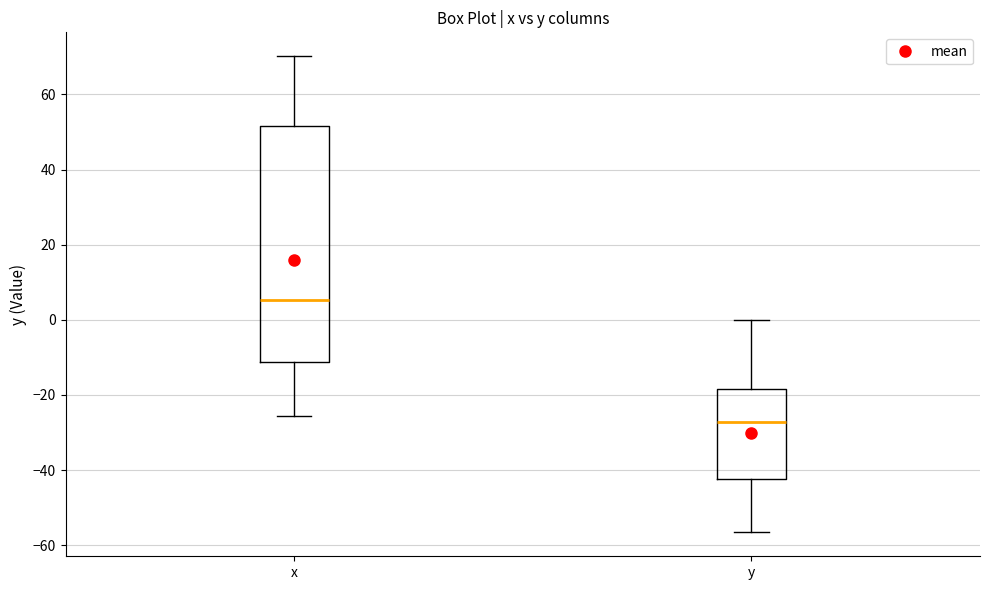

Which box has the highest median line?

x